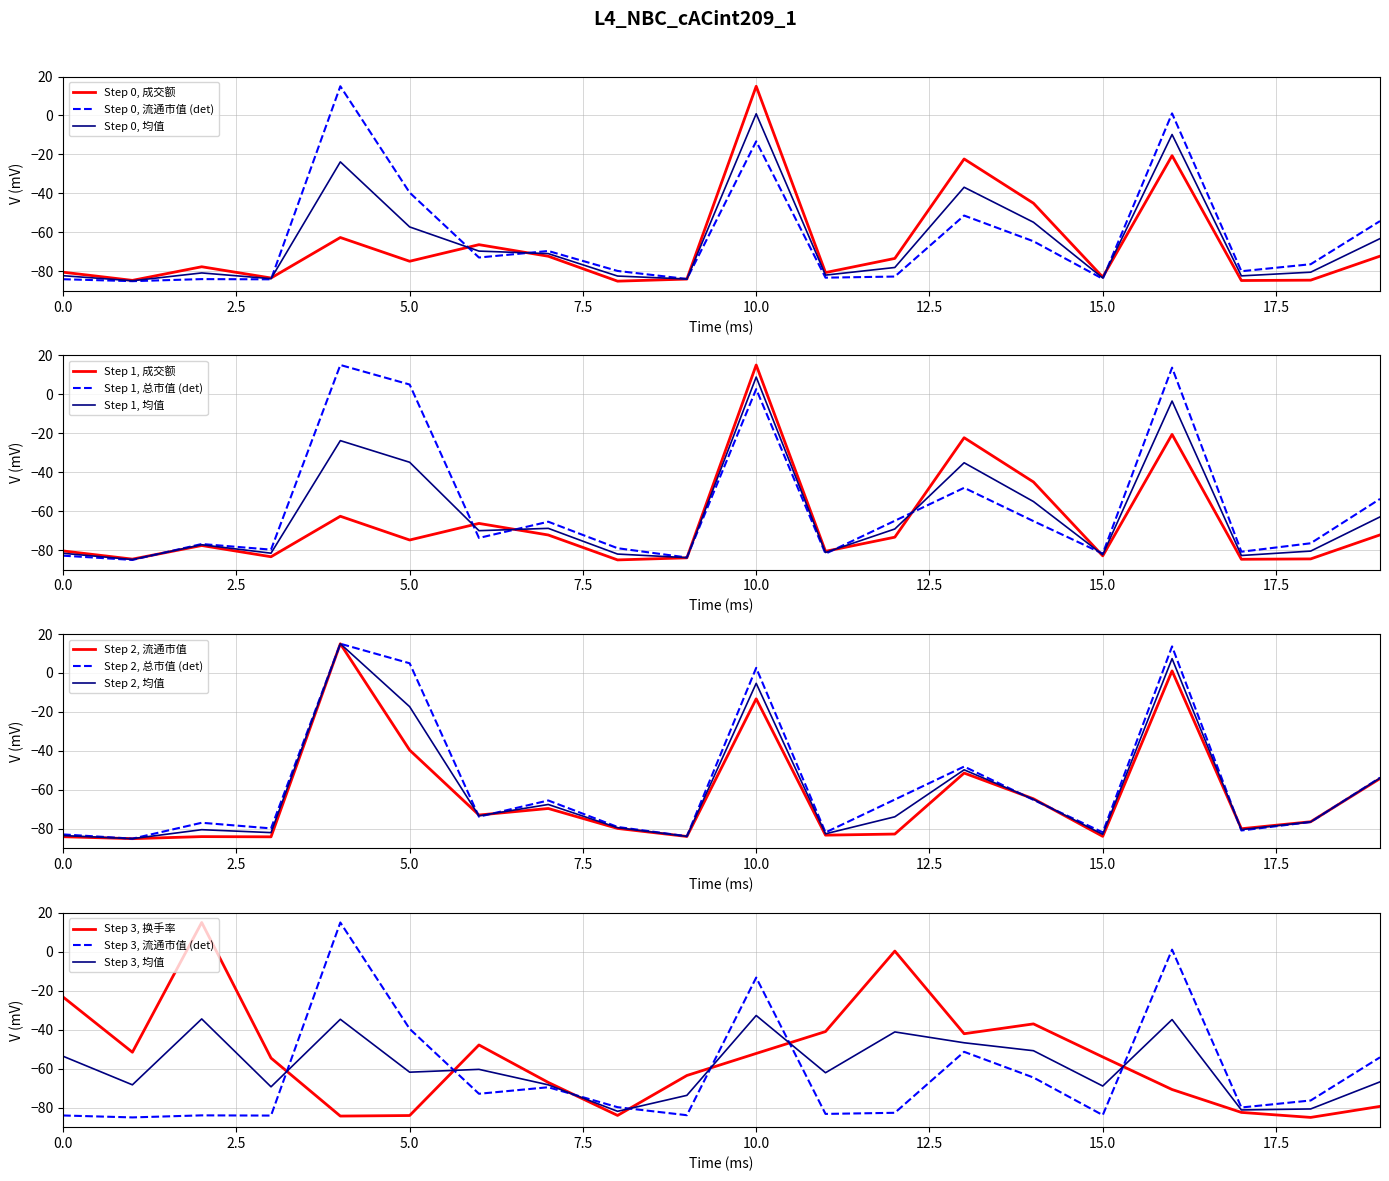

The Step 3, 流通市值 (det) series shows -23.0 at 0.0. True or false?

False